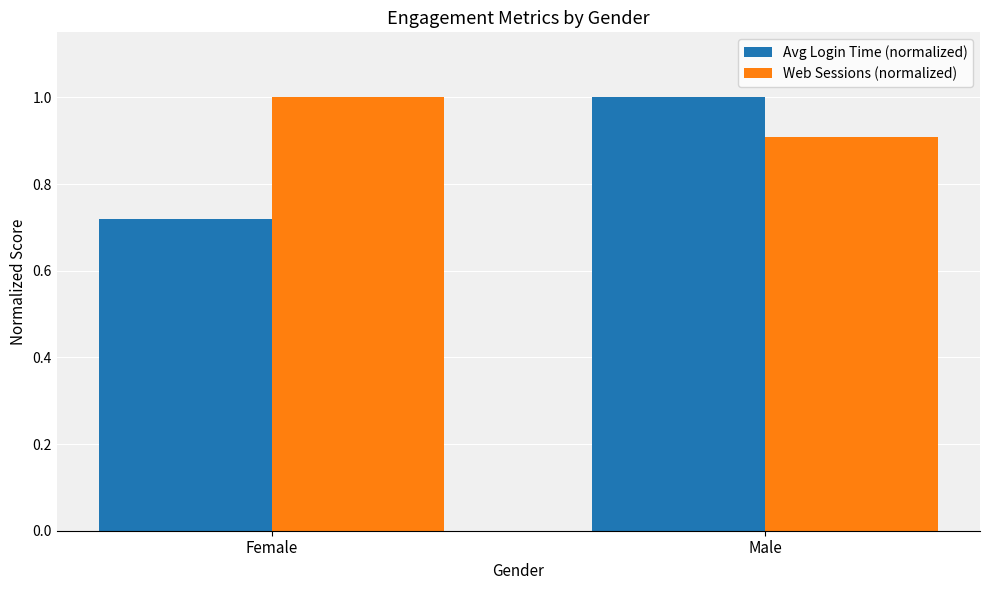

Which series has the largest range (max minus min)?

Avg Login Time (normalized)